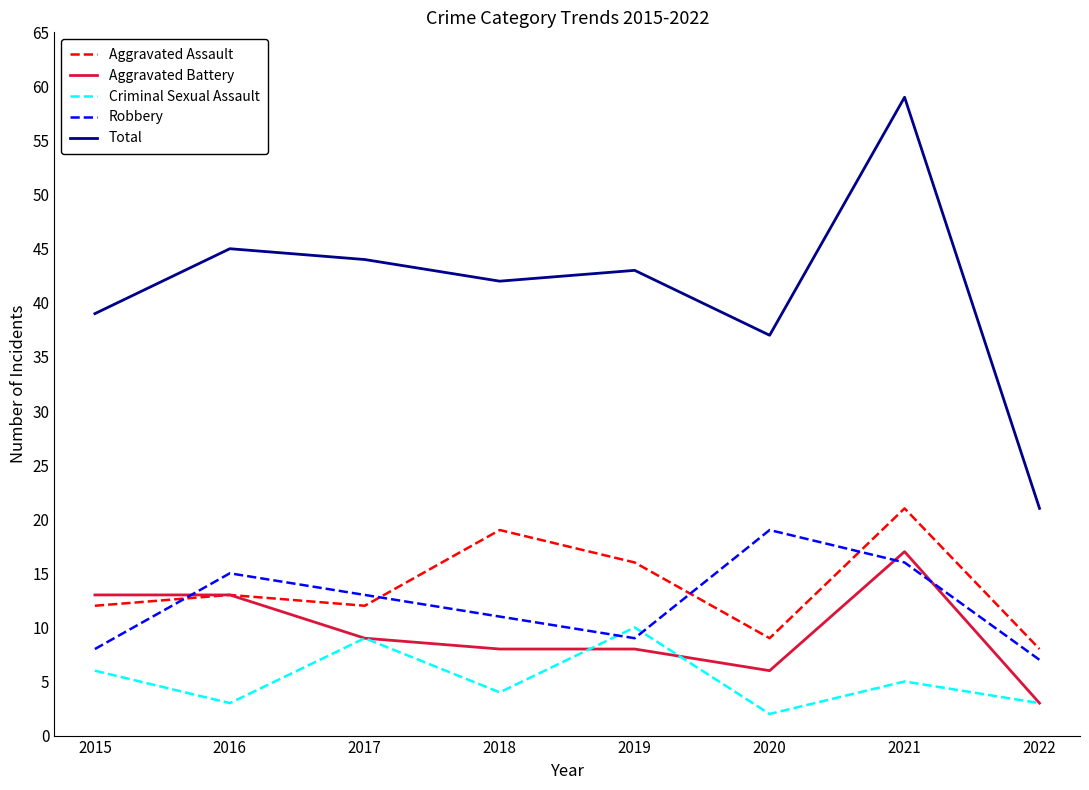

List the series in order of their peak value, highest first.

Total, Aggravated Assault, Robbery, Aggravated Battery, Criminal Sexual Assault